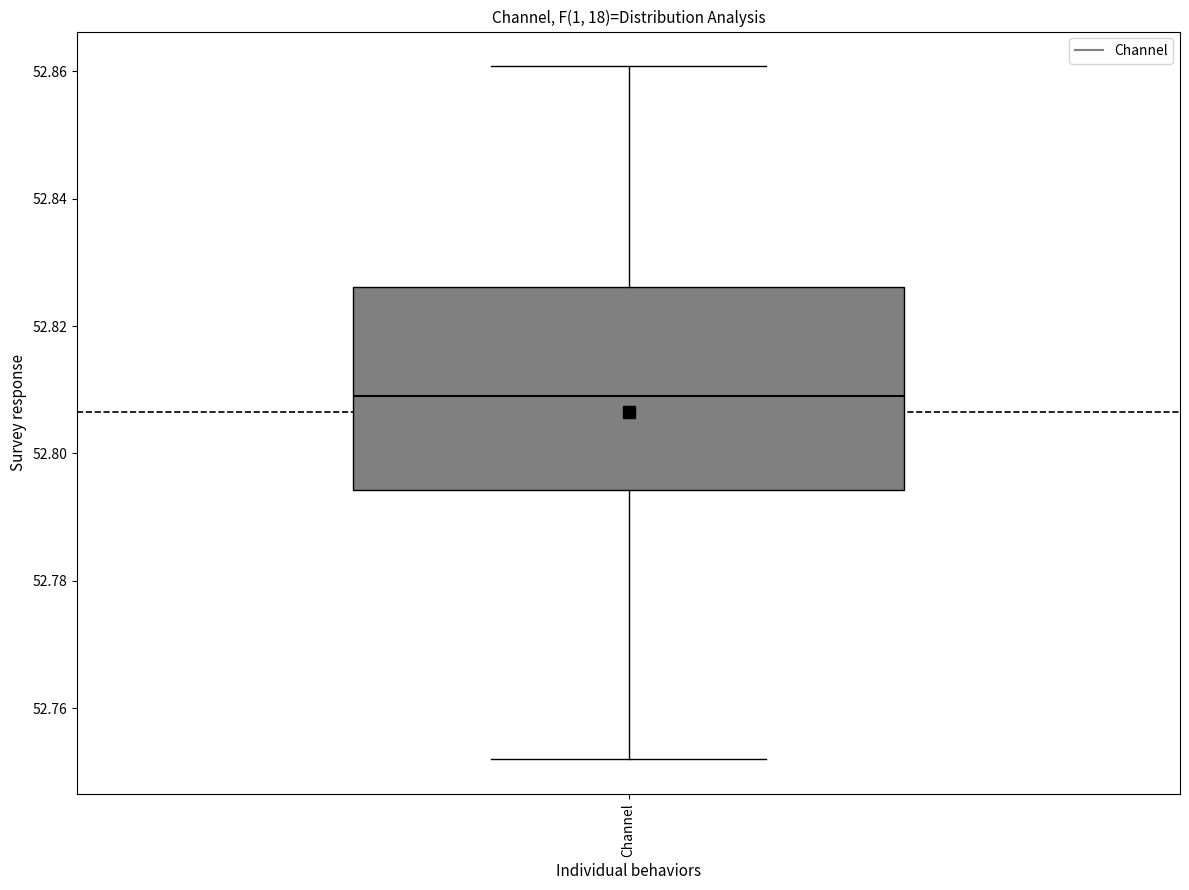

Read this box plot against the y-axis: the position of the median line, the range covered by the box, and the ends of both whiskers. The values are not printed on the chart, so give them approximately, as read against the axis.

median 52.808, box 52.794 to 52.826, whiskers 52.752 to 52.860